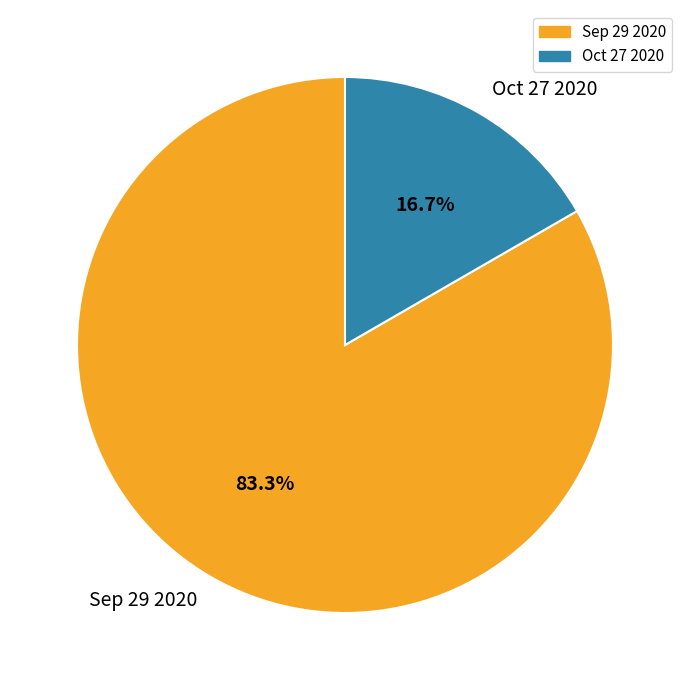

Which has a higher value, Oct 27 2020 or Sep 29 2020?

Sep 29 2020